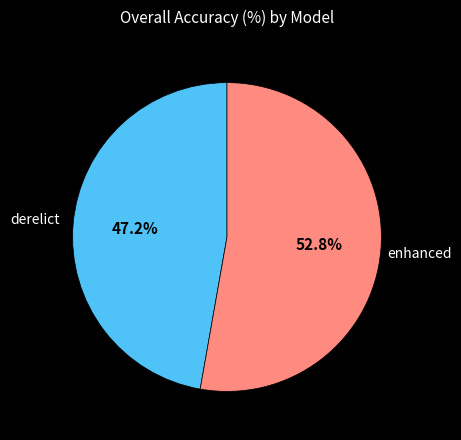

Is there a majority slice in this chart?

Yes